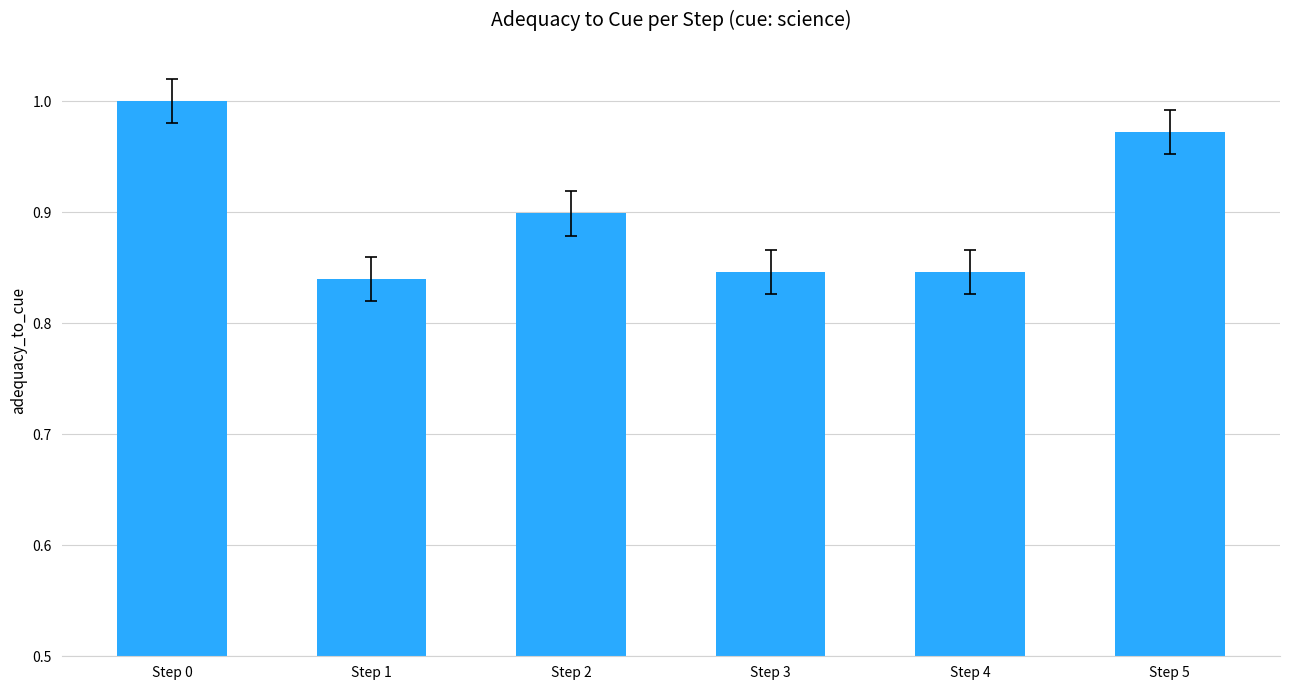

What is the value of the 3rd bar from the left?

0.9